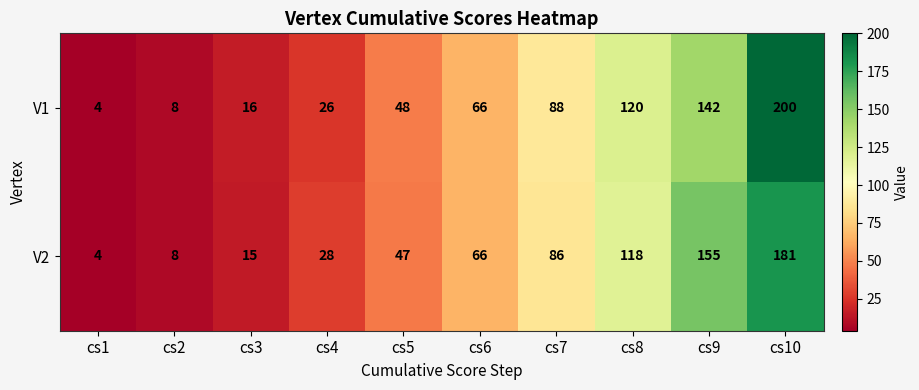

Reading right to left, transcribe all the data shown in this chart.

V1: 200	142	120	88	66	48	26	16	8	4
V2: 181	155	118	86	66	47	28	15	8	4